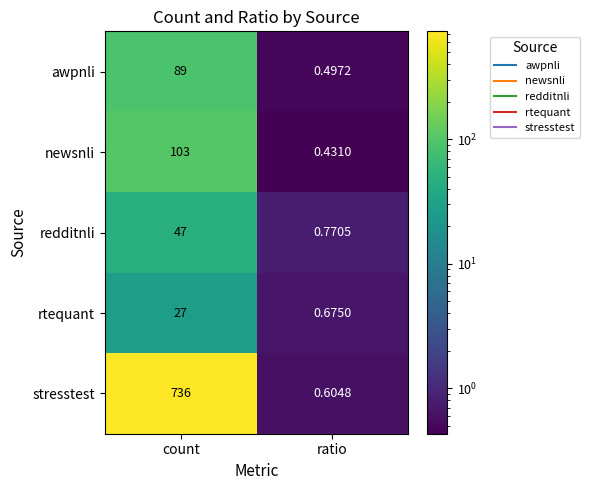

Where is awpnli nearest to the value 44?

ratio